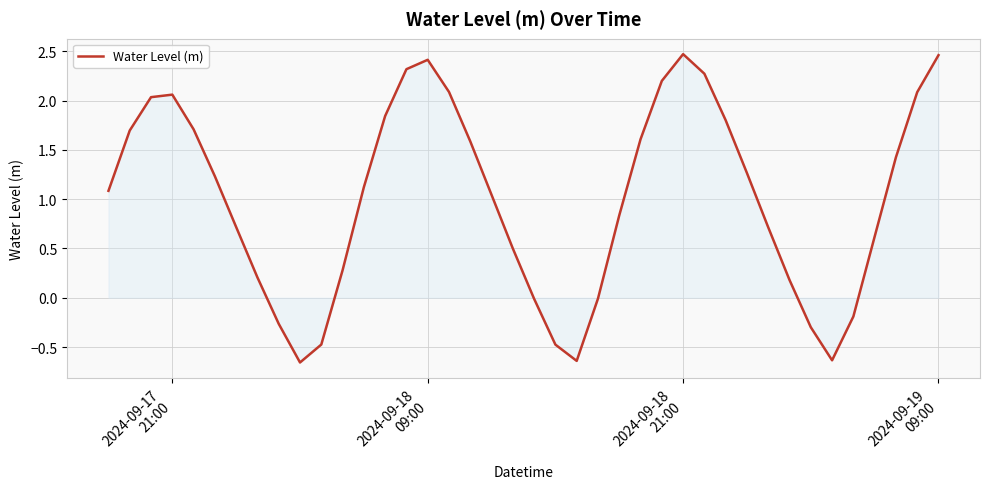

What is the difference between the maximum and minimum values?

3.1